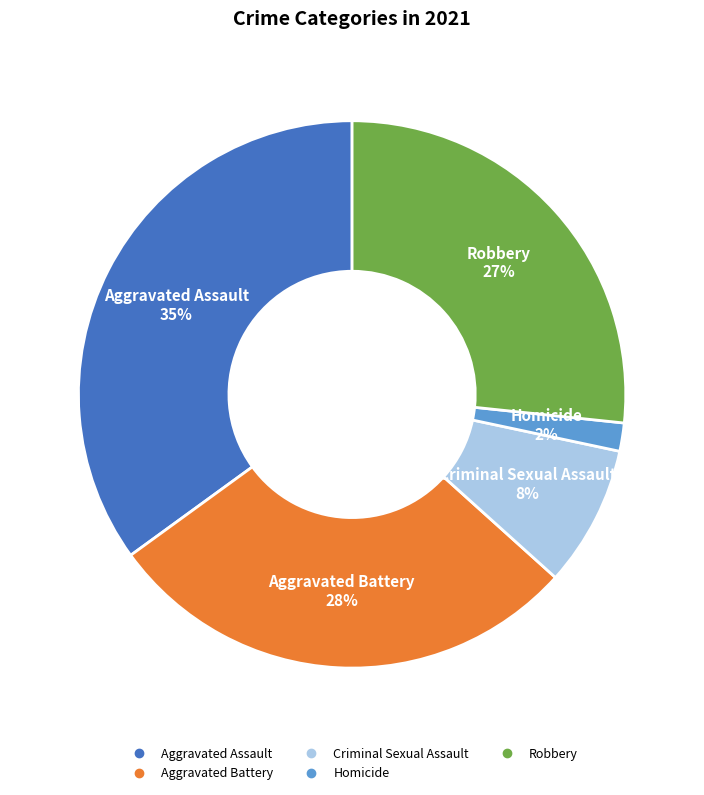

Which has a higher value, Aggravated Battery or Aggravated Assault?

Aggravated Assault